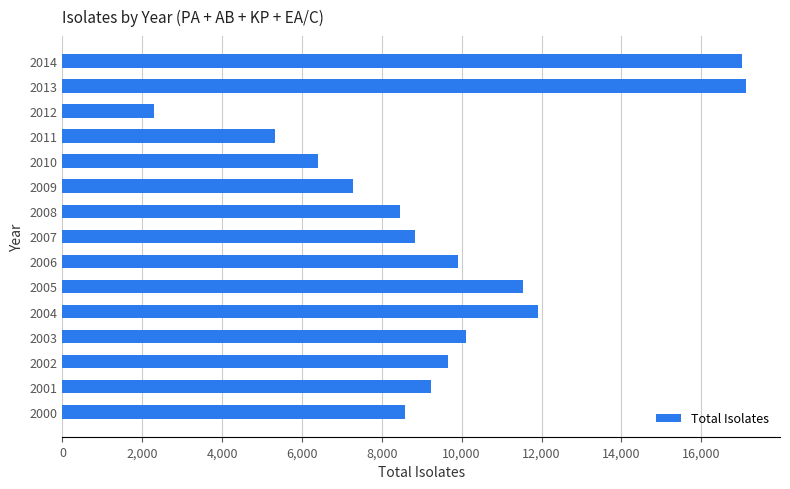

Read the value at 2012, to the nearest 100.

2300